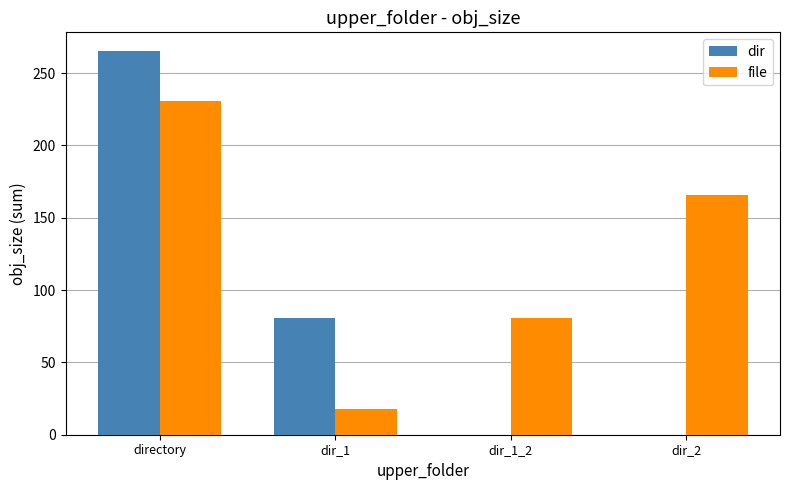

What is the greatest value displayed?

265